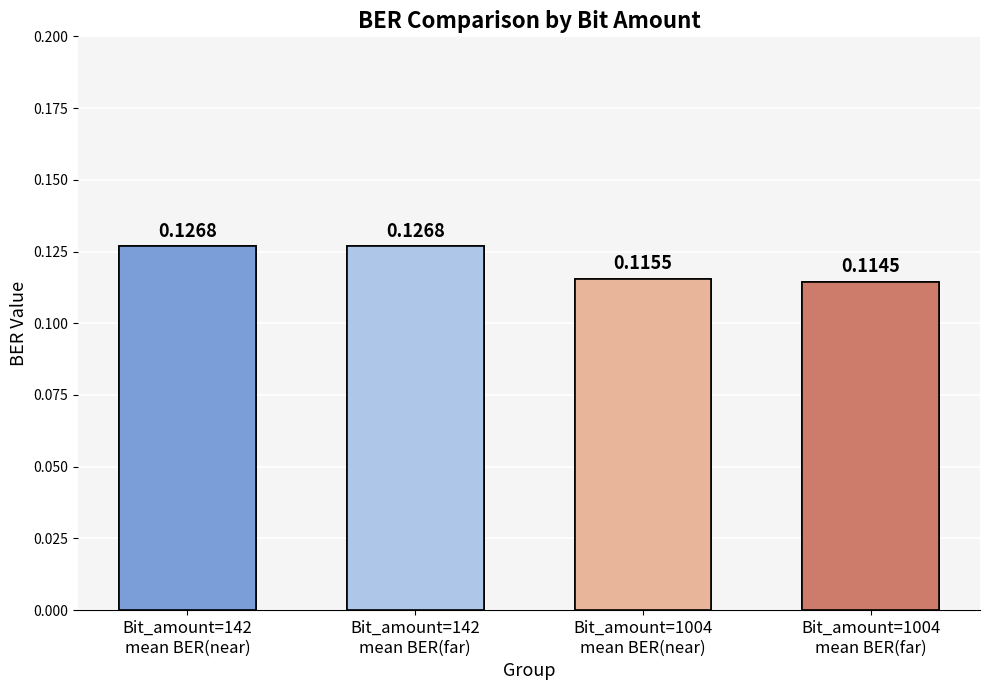

Rank the categories by value from lowest to highest.

Bit_amount=1004
mean BER(far), Bit_amount=1004
mean BER(near), Bit_amount=142
mean BER(near), Bit_amount=142
mean BER(far)